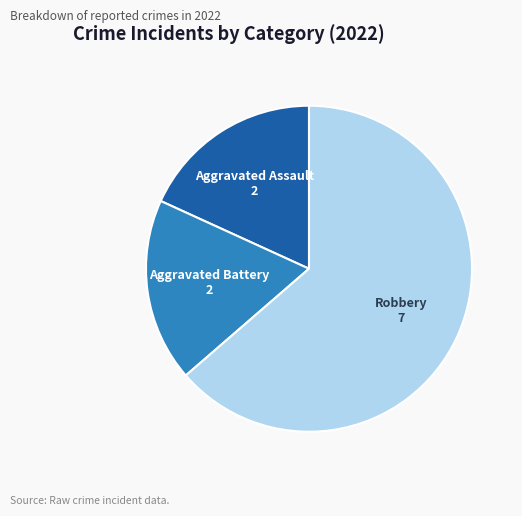

Which category accounts for the majority?

Robbery